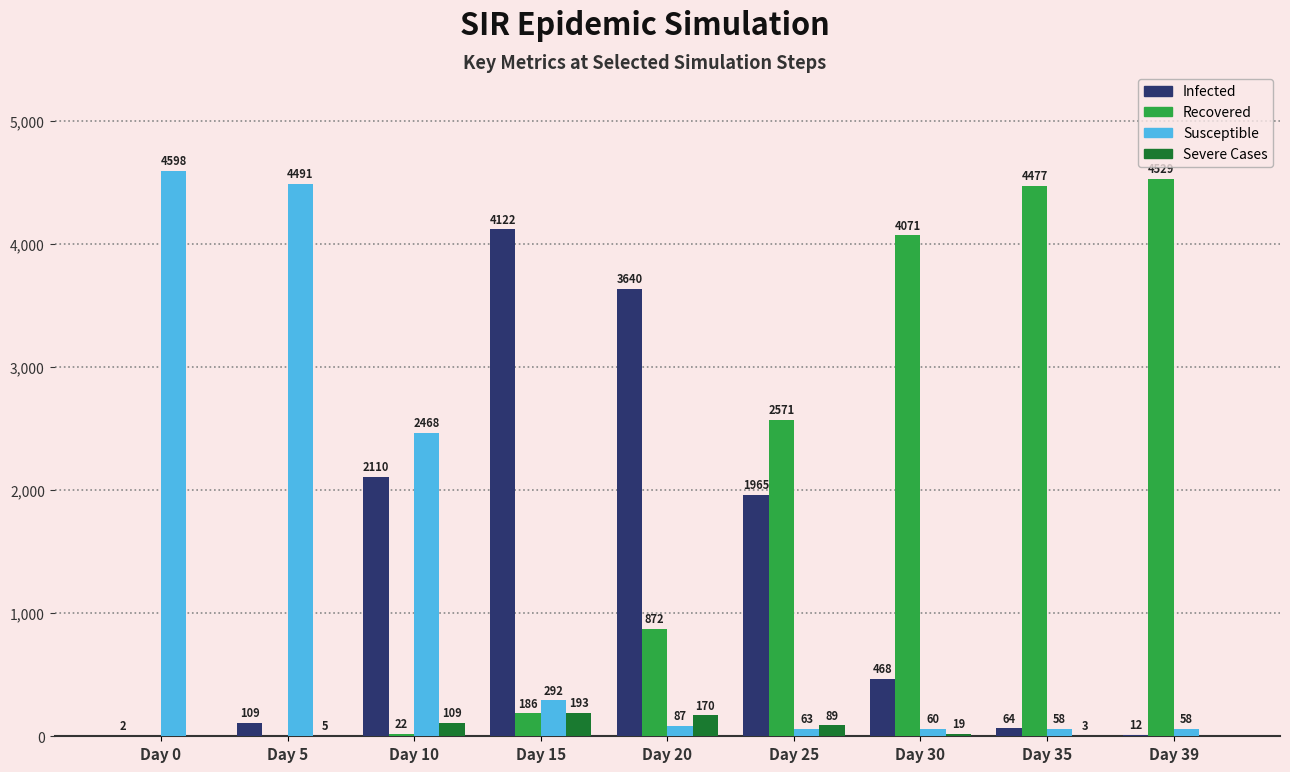

What is the greatest value displayed?

4598